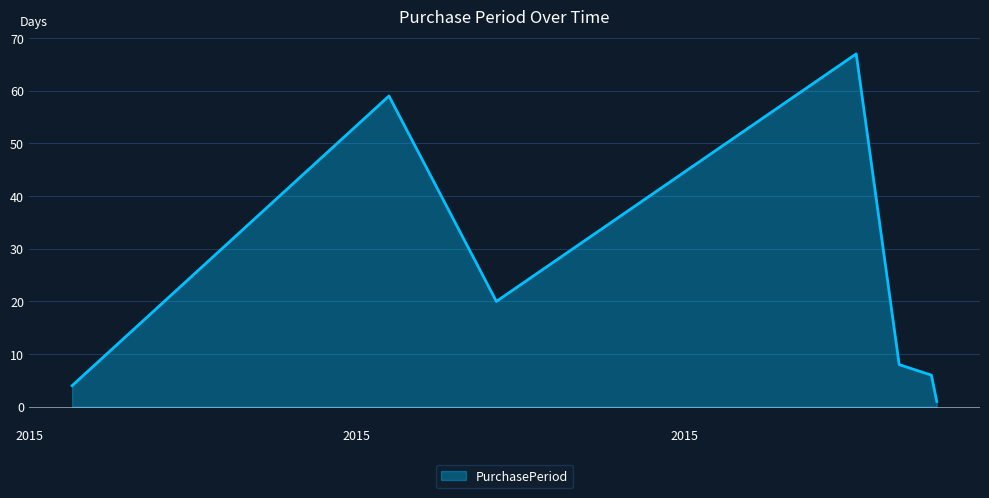

True or false: the data has more than 1 interior local peaks.

True